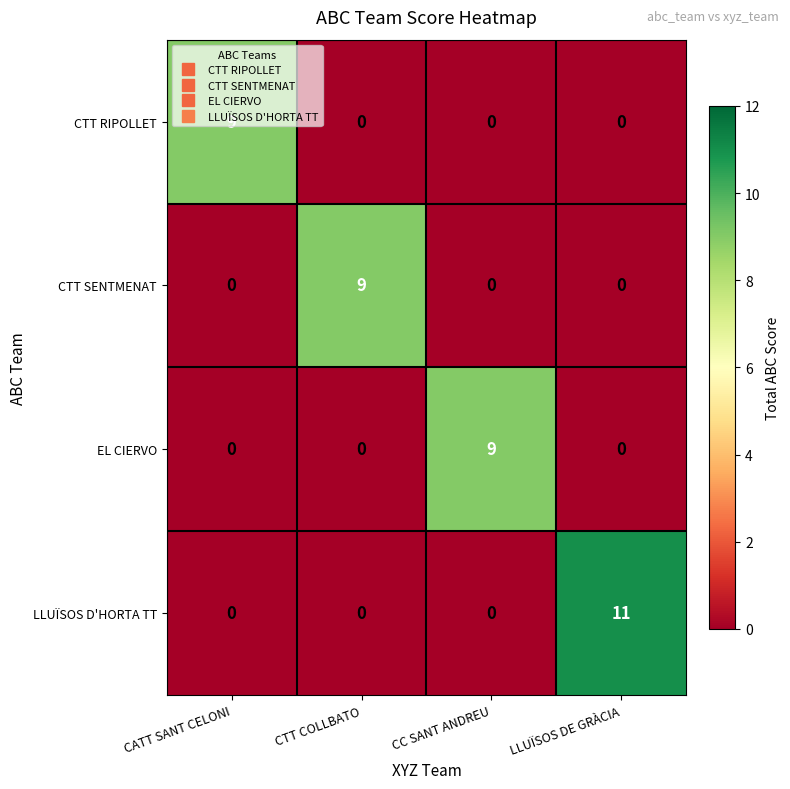

What is the spread (max minus min) of values at CTT COLLBATO?

9